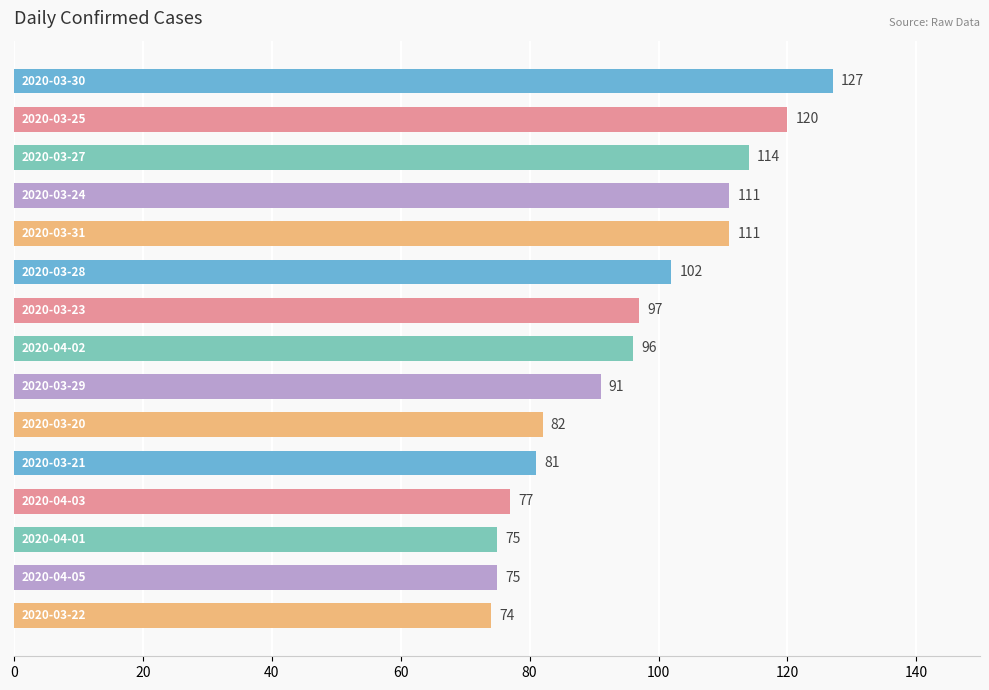

Reading top to bottom, extract all data points from this chart.

127	120	114	111	111	102	97	96	91	82	81	77	75	75	74